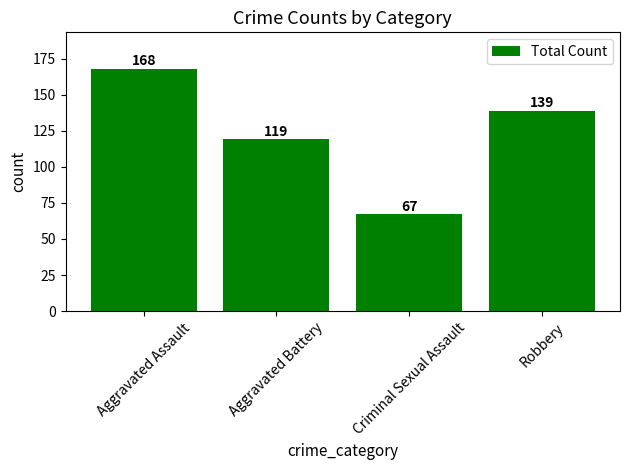

Between Aggravated Battery and Aggravated Assault, which is larger?

Aggravated Assault